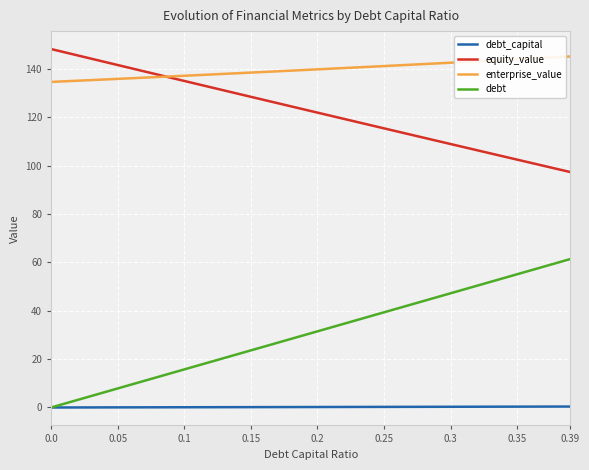

What is the sum of all debt_capital values?

7.8